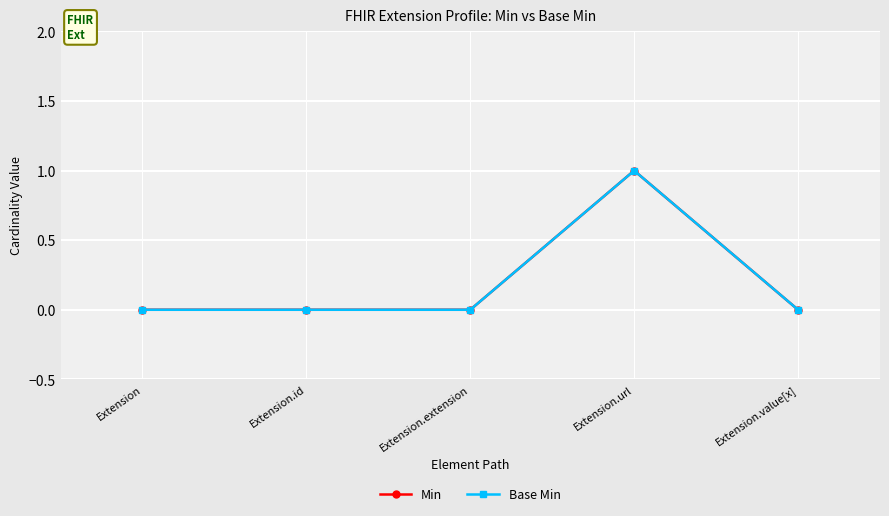

Does the chart have visible grid lines?

Yes